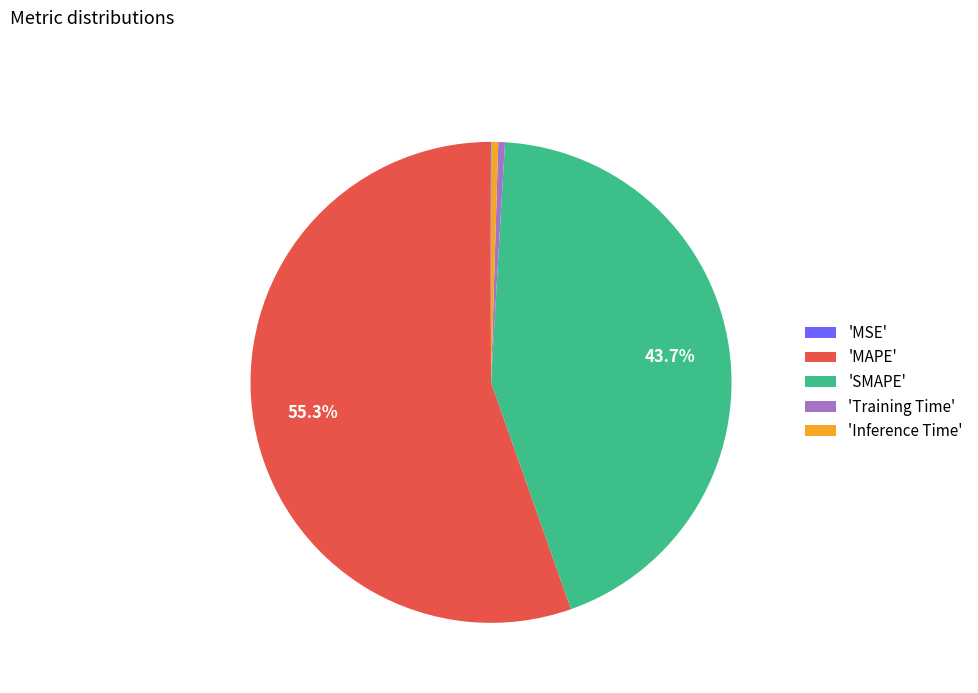

To the nearest percent, what is the average slice percentage?

20%